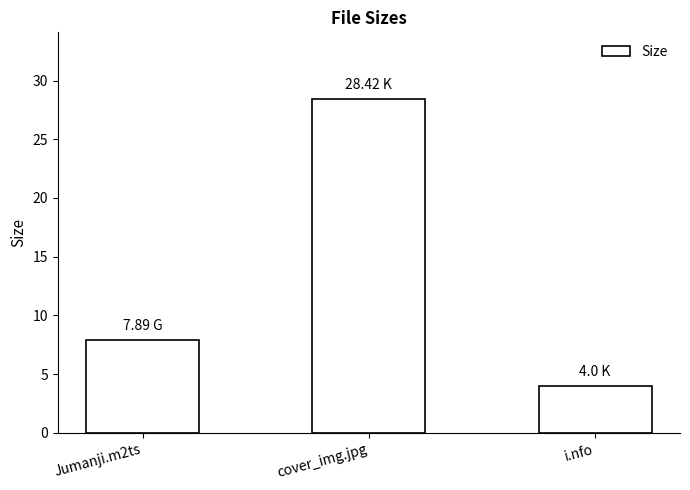

The chart shows a value of 1.4 at i.nfo. True or false?

False